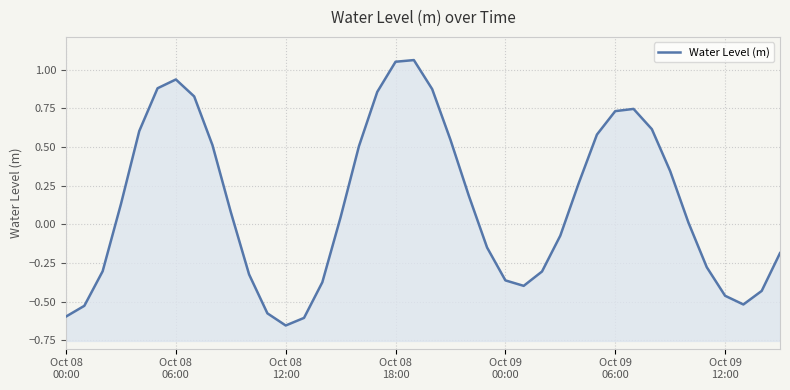

The value at 11 is -0.4. True or false?

False